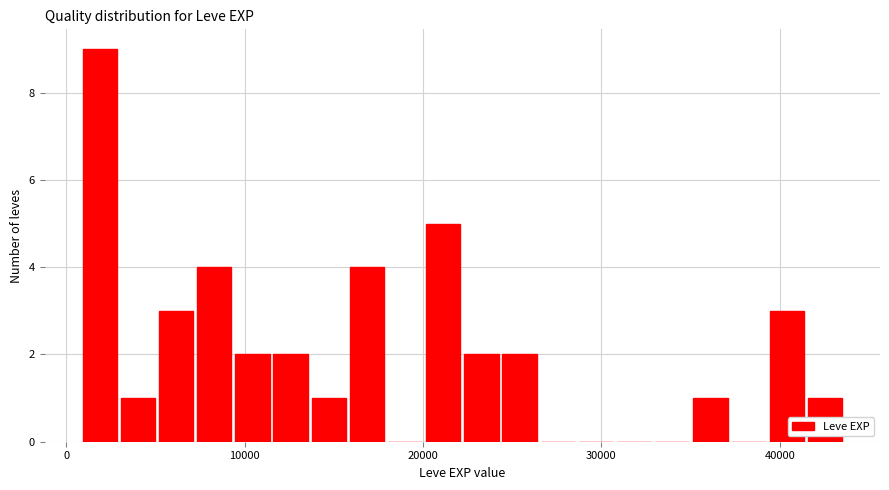

Around what value on the x-axis is the tallest bar? Give the approximate position of its centre, as read against the axis.

2000